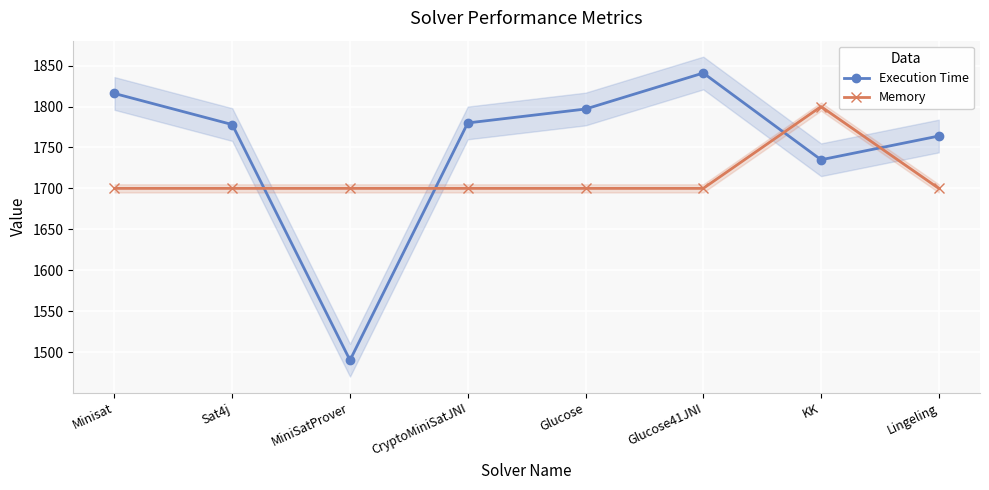

List the labels in order of Memory value, smallest first.

Minisat, Sat4j, MiniSatProver, CryptoMiniSatJNI, Glucose, Glucose41JNI, Lingeling, KK